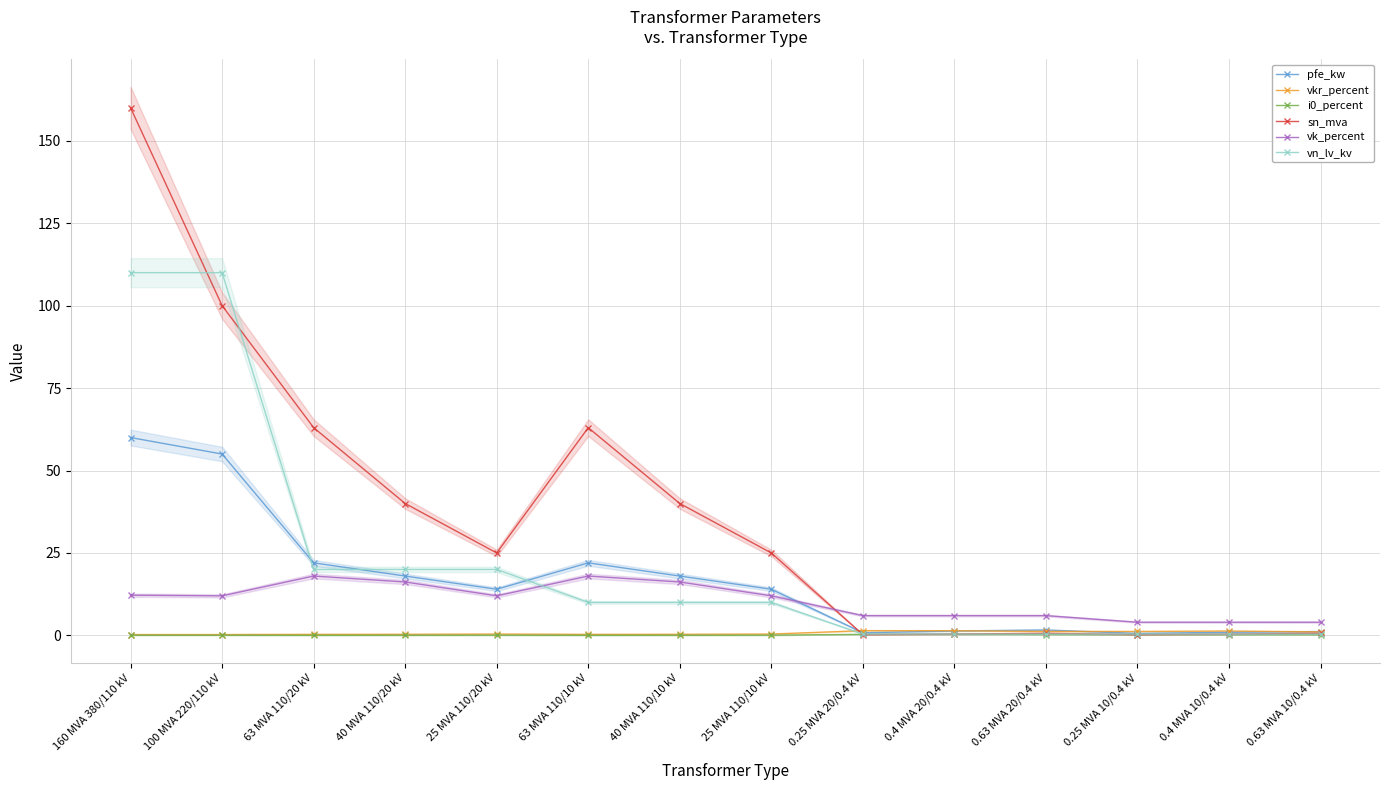

Rank the series by their maximum value, from highest to lowest.

sn_mva, vn_lv_kv, pfe_kw, vk_percent, vkr_percent, i0_percent